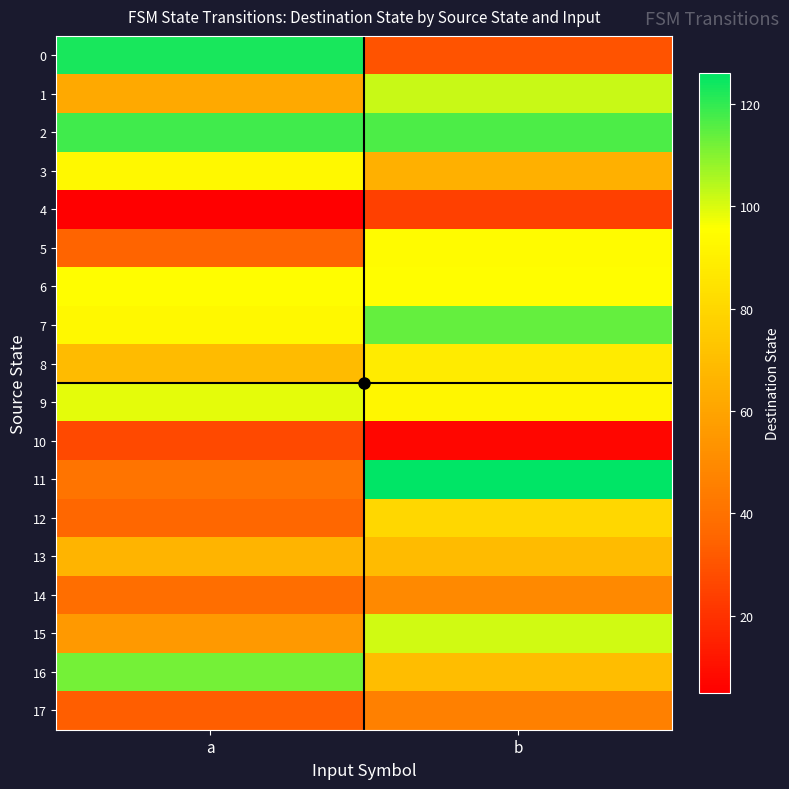

Which has a higher value, b or a?

a